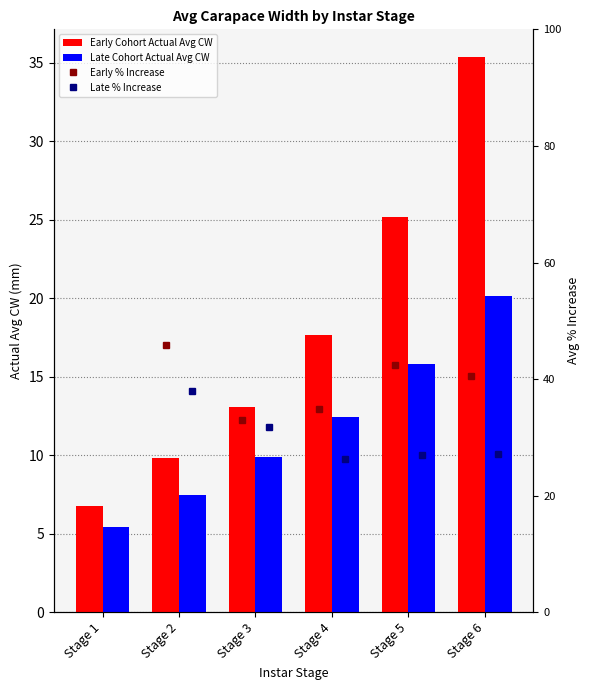

Which label corresponds to the largest value in the chart?

Stage 6